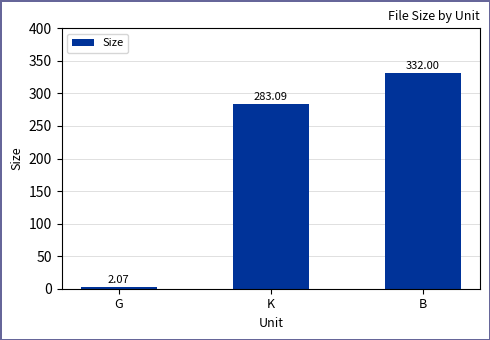

Approximately how many times larger is the value at B compared to G?

160.4